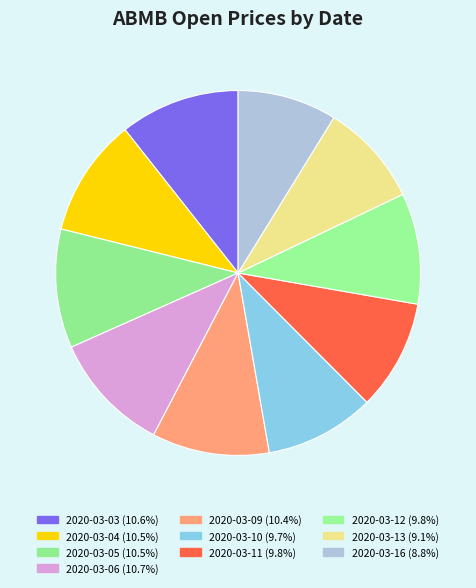

What is the change in value from 2020-03-11 to 2020-03-16?

-0.2